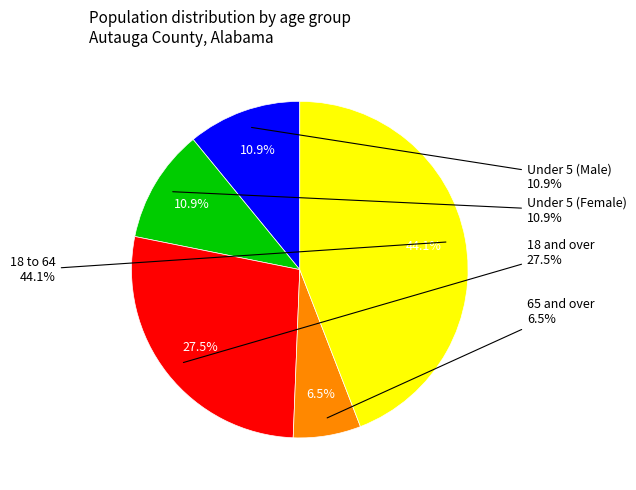

Rank the categories by value from highest to lowest.

18 to 64, 18 and over, Under 5 (Male), Under 5 (Female), 65 and over